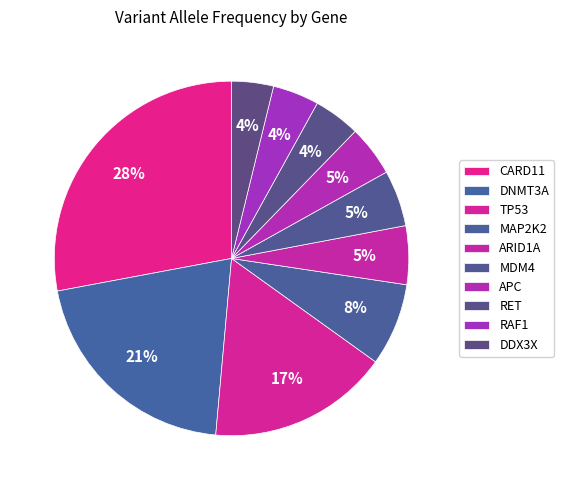

Count the number of slices in the pie.

10